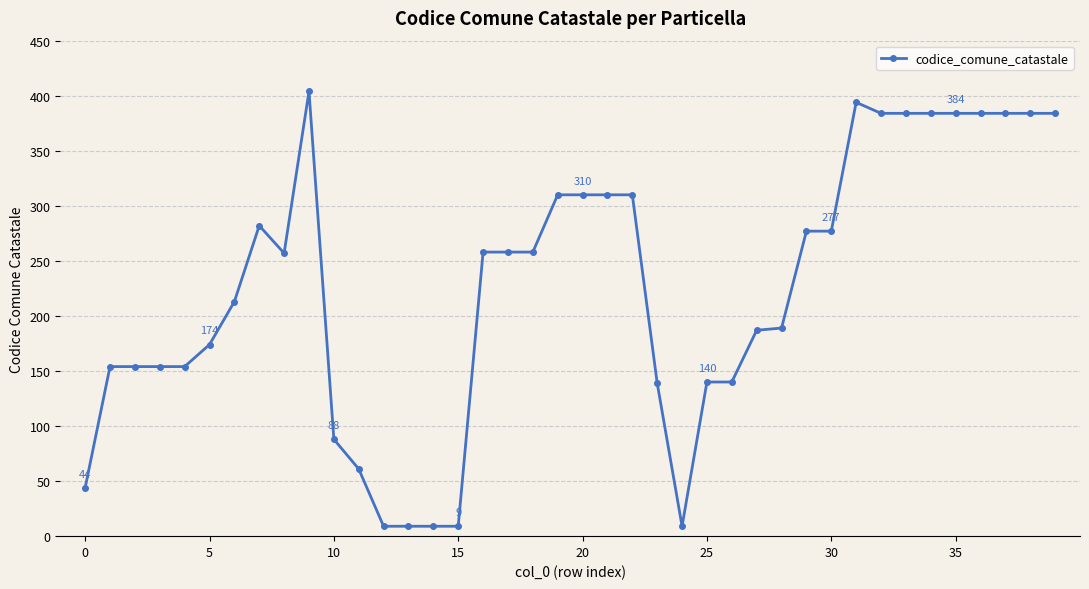

What is the value of the 24th point from the left?

139